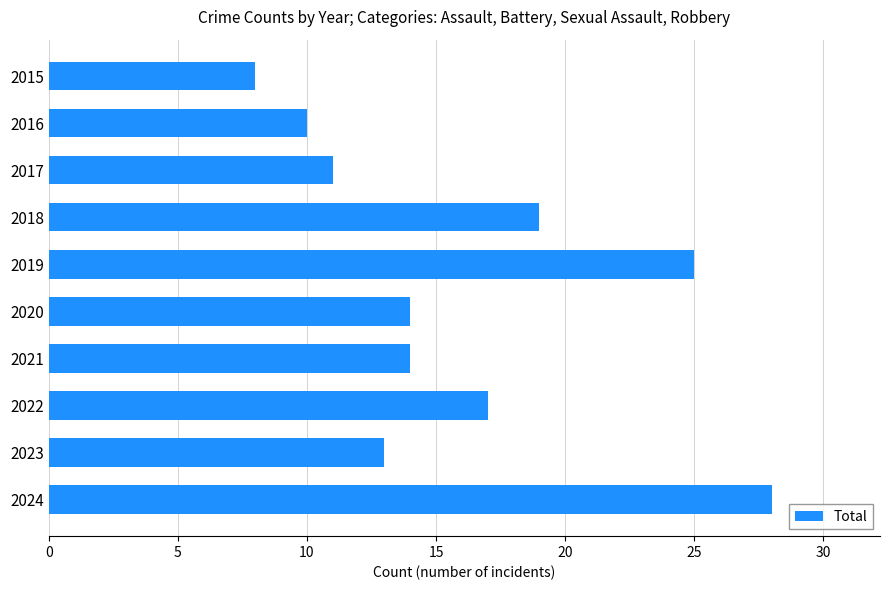

What is the maximum value shown in the chart?

28